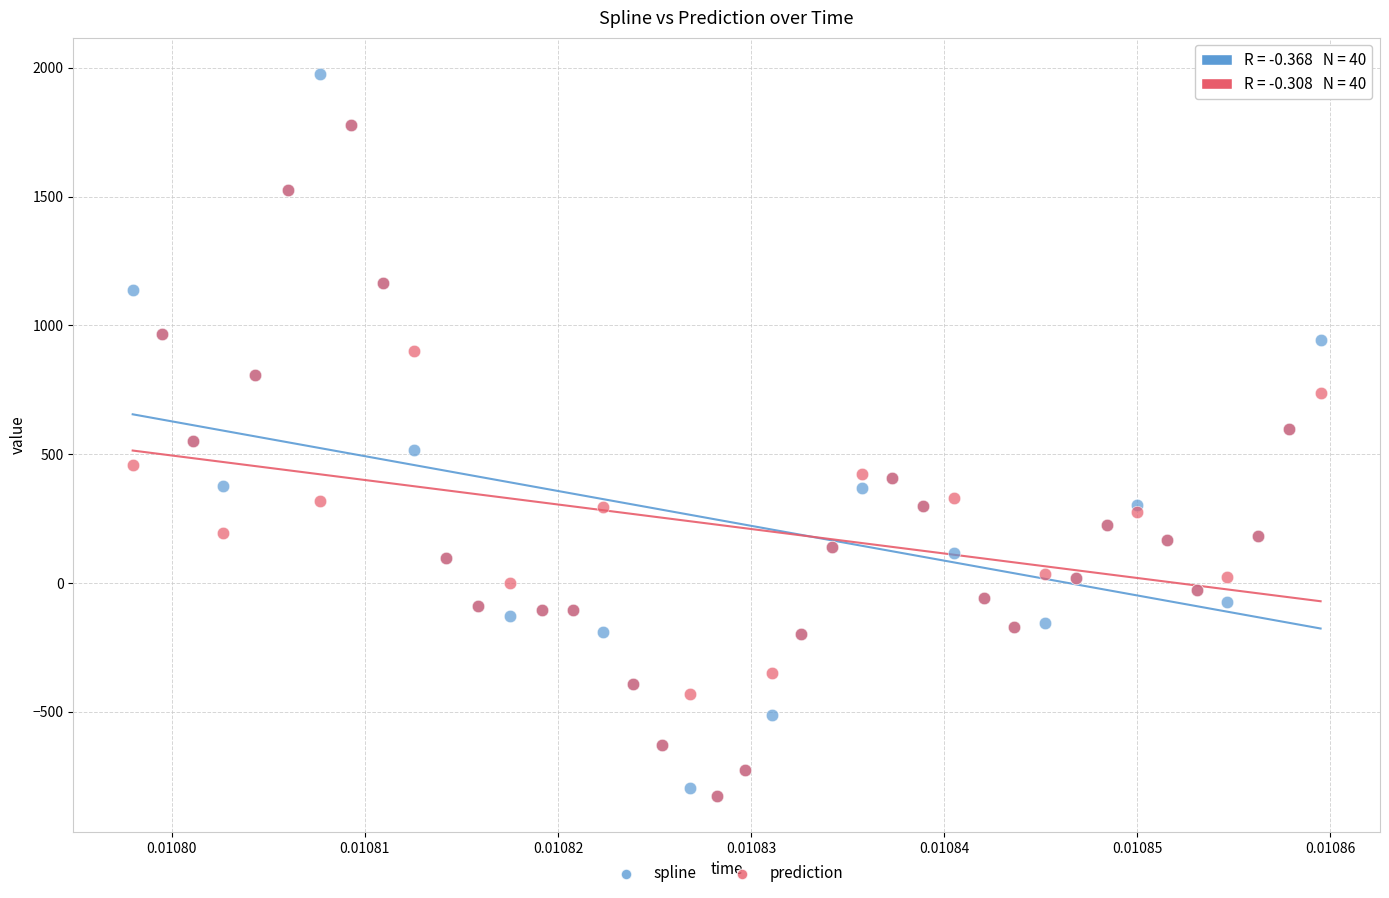

Which series has the widest spread of Y values?

spline